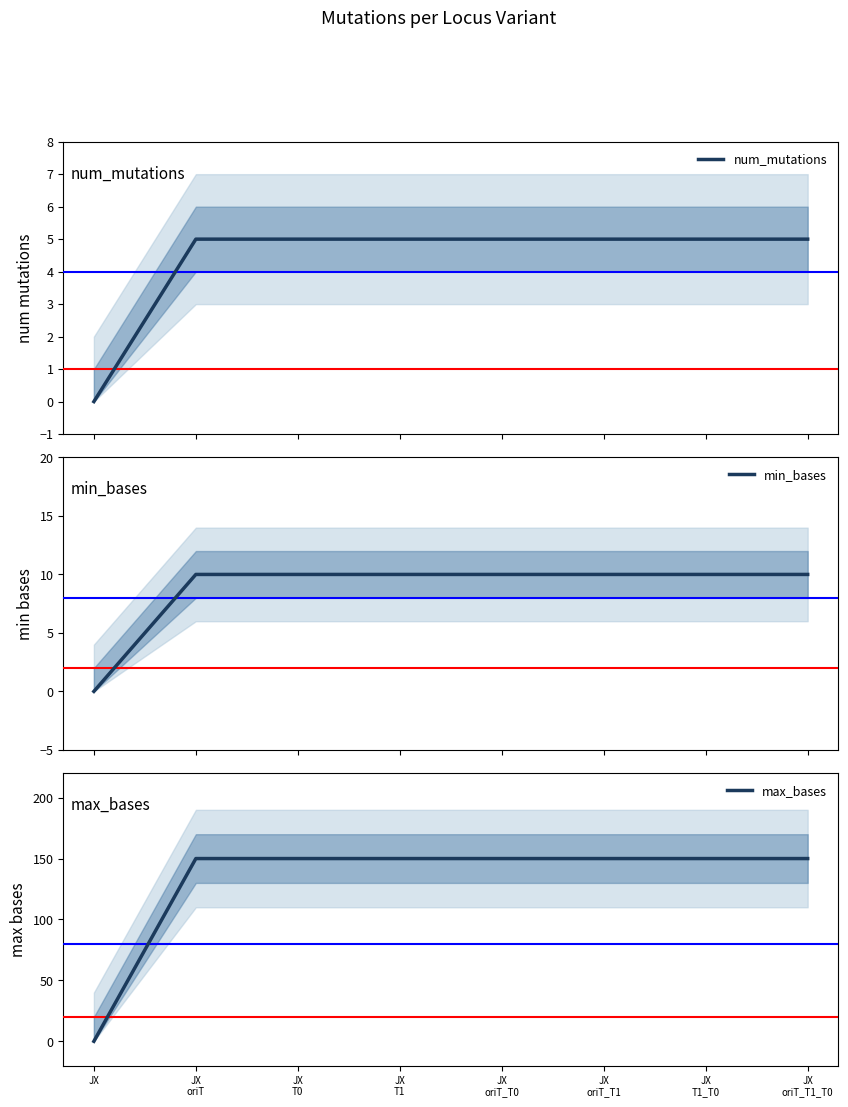

Which series changed the most between JX
T1_T0 and JX
oriT_T1_T0?

num_mutations